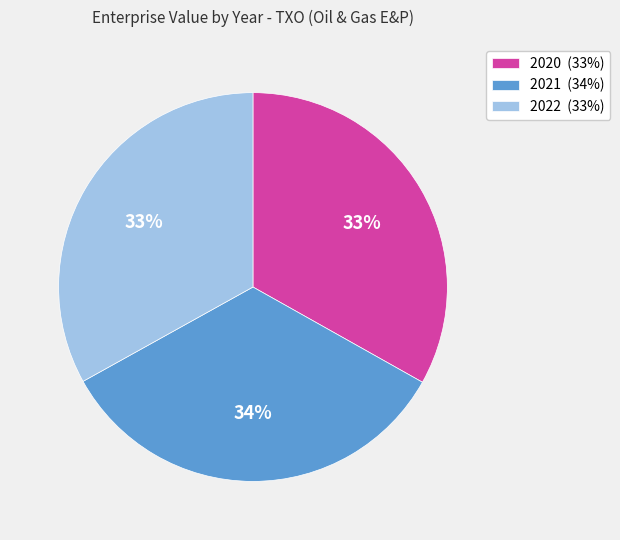

Is the sum of 2020 (33%) and 2022 (33%) greater than half?

Yes